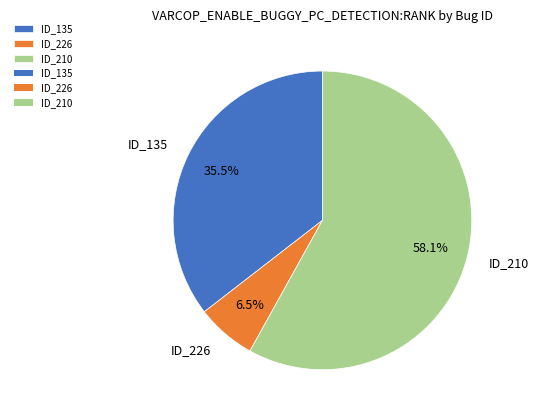

Which category has the biggest portion of the pie?

ID_210